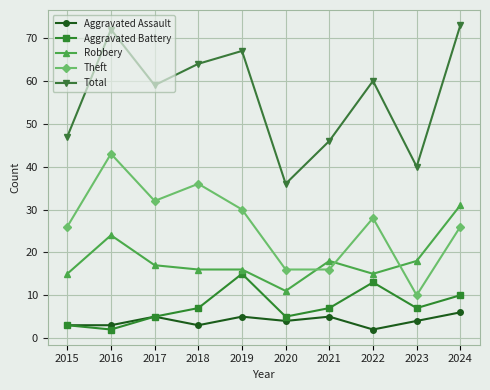

How many distinct data groups are displayed?

5